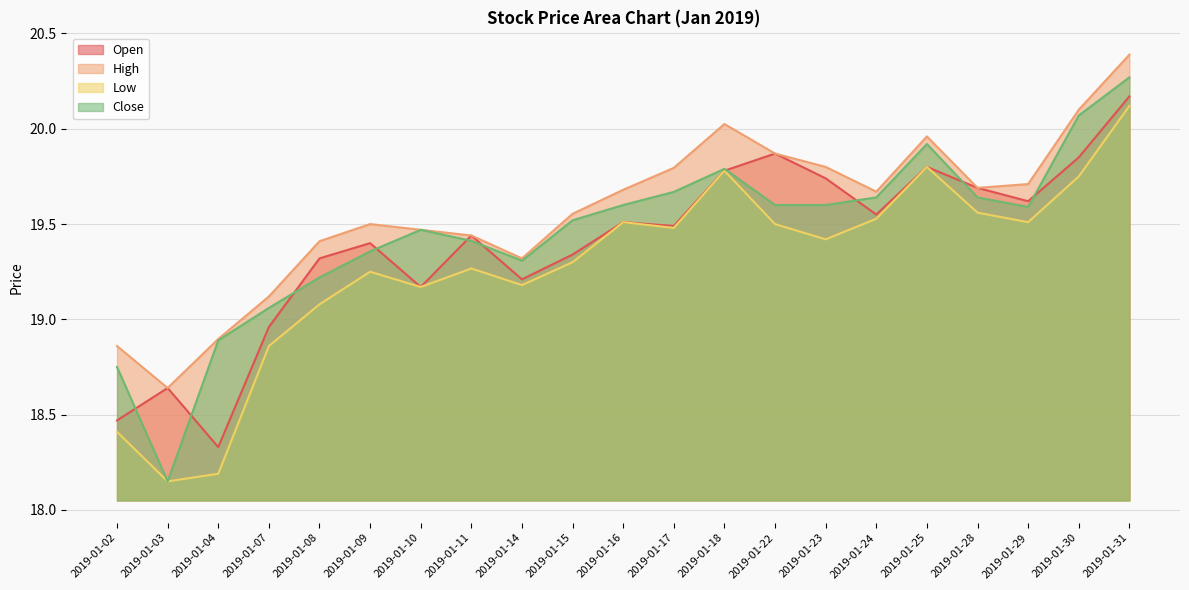

Between 2019-01-08 and 2019-01-14, which series saw the biggest shift?

Open